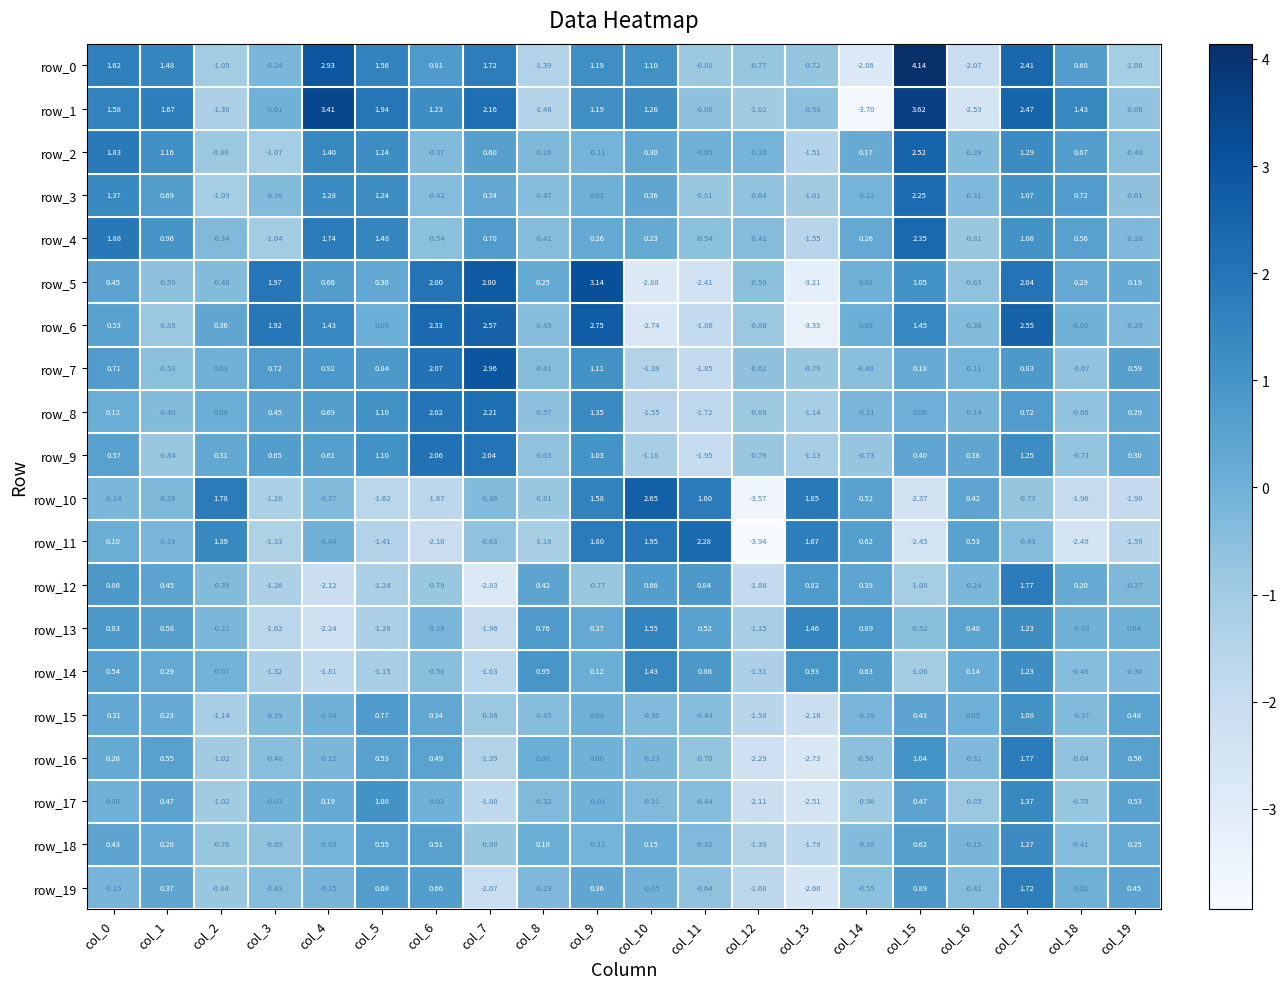

Which label corresponds to the largest value in the chart?

col_15